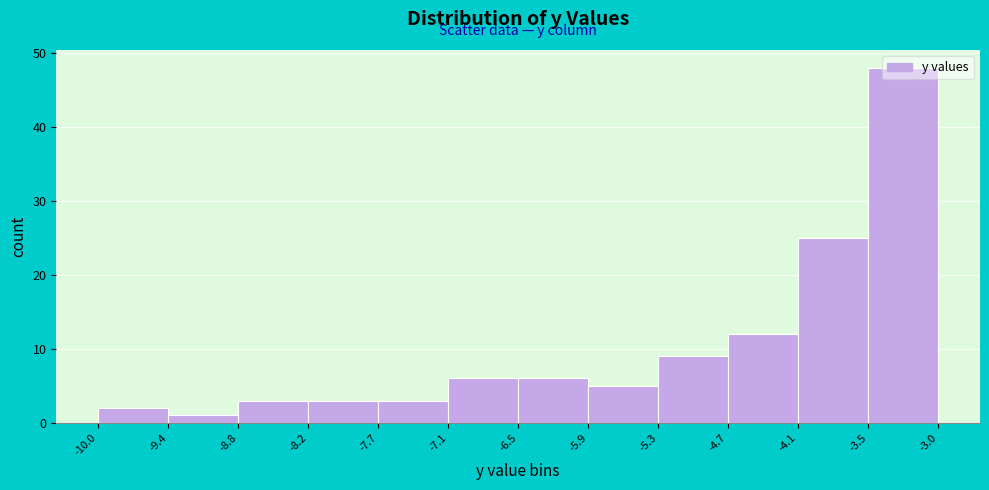

Reading left to right, list every bar in this chart as the range it spans on the x-axis followed by its height. The values are not printed on the chart, so give them approximately, as read against the axis.

-10.0 to -9.4: 2
-9.4 to -8.8: 1
-8.8 to -8.2: 3
-8.2 to -7.7: 3
-7.7 to -7.1: 3
-7.1 to -6.5: 6
-6.5 to -5.9: 6
-5.9 to -5.3: 5
-5.3 to -4.7: 9
-4.7 to -4.1: 12
-4.1 to -3.5: 25
-3.5 to -3.0: 48